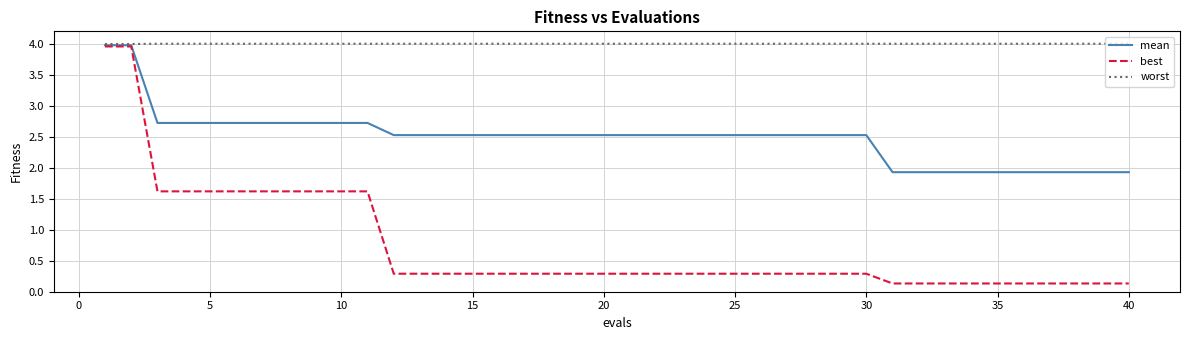

Rank the series by their average value, from highest to lowest.

worst, mean, best